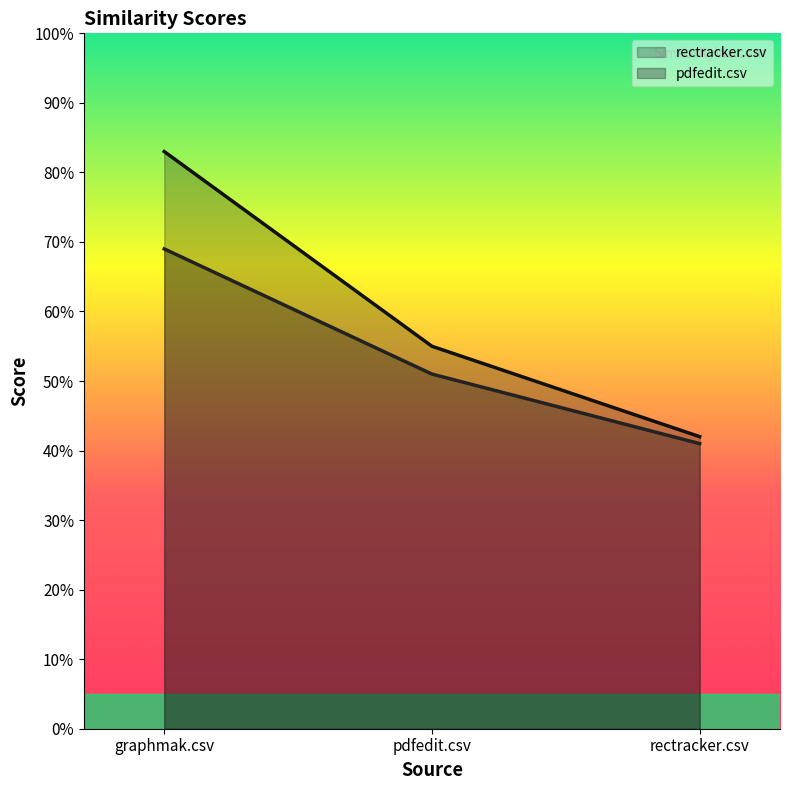

List the series in order of their peak value, highest first.

rectracker.csv, pdfedit.csv